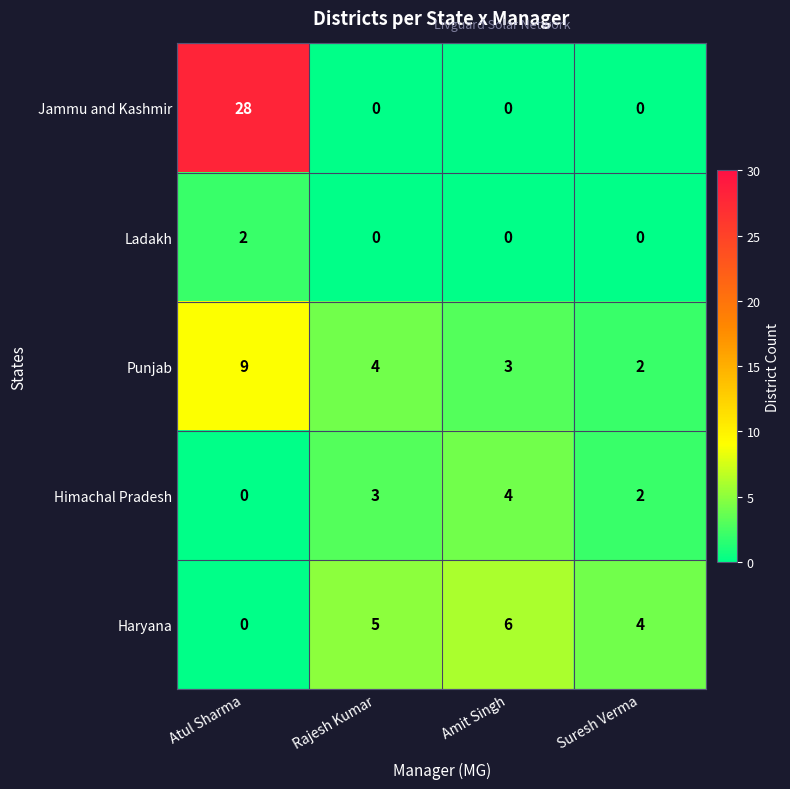

Reading left to right, what are all the values shown in this chart?

Jammu and Kashmir: Atul Sharma=28	Rajesh Kumar=0	Amit Singh=0	Suresh Verma=0
Ladakh: Atul Sharma=2	Rajesh Kumar=0	Amit Singh=0	Suresh Verma=0
Punjab: Atul Sharma=9	Rajesh Kumar=4	Amit Singh=3	Suresh Verma=2
Himachal Pradesh: Atul Sharma=0	Rajesh Kumar=3	Amit Singh=4	Suresh Verma=2
Haryana: Atul Sharma=0	Rajesh Kumar=5	Amit Singh=6	Suresh Verma=4